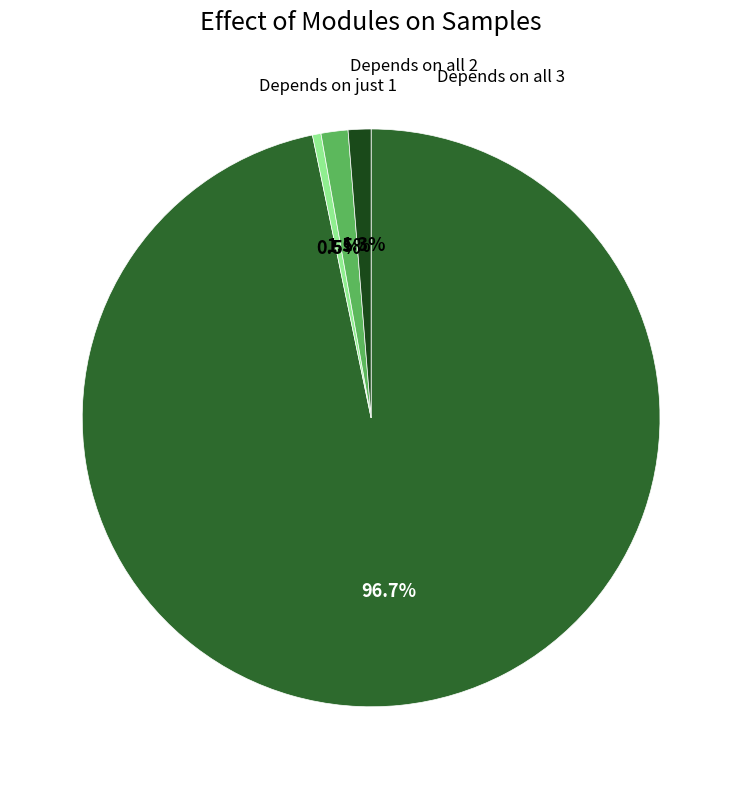

To the nearest percent, what is the average slice percentage?

25%